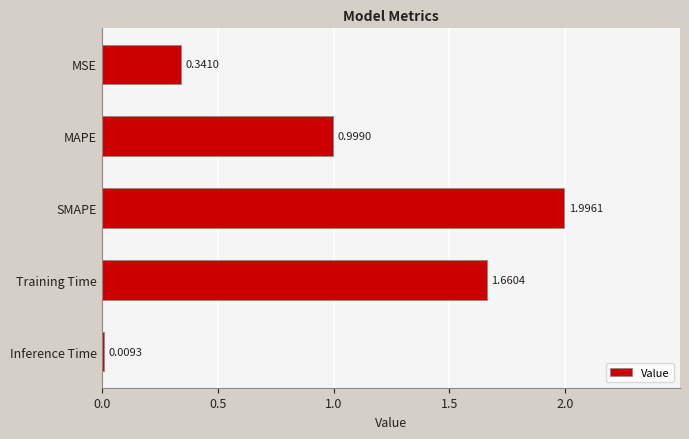

What is the label of the 4th bar from the bottom?

MAPE